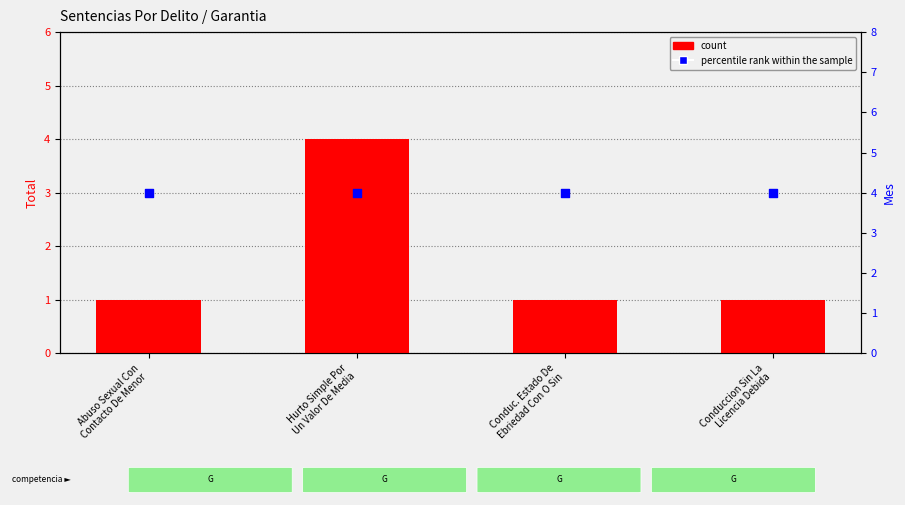

Which series has the widest spread of Y values?

count